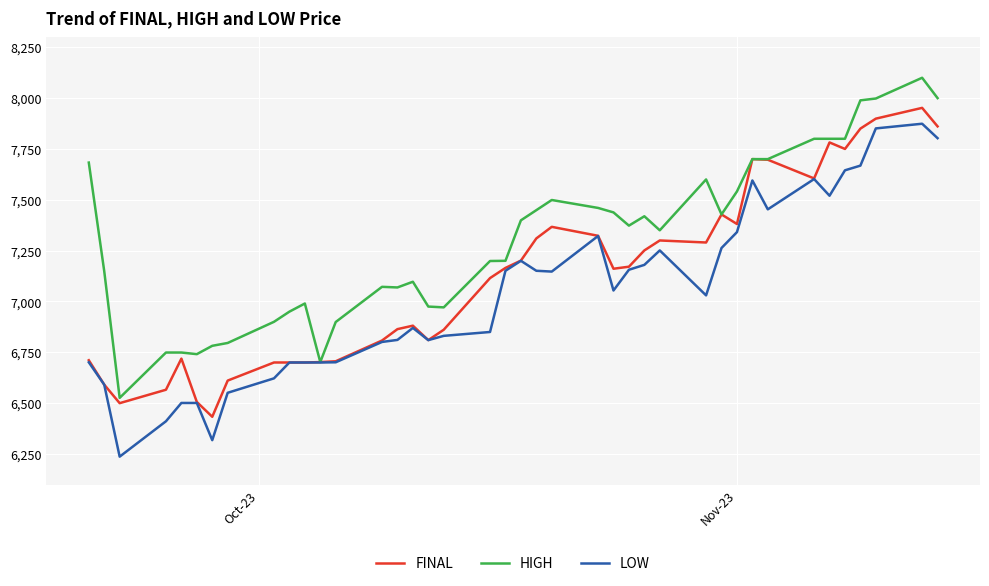

What is the maximum value shown in the chart?

8100